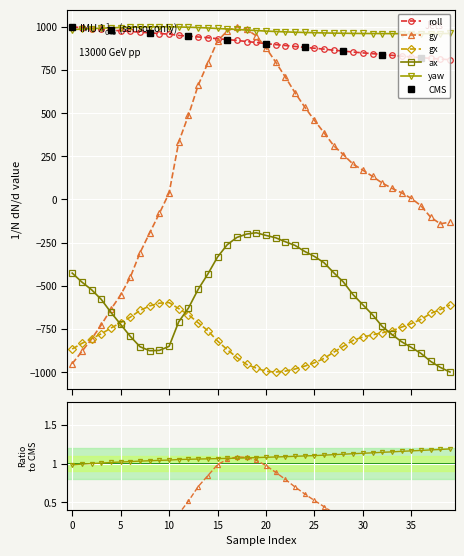

Which series changed the most between 12 and 22?

ax